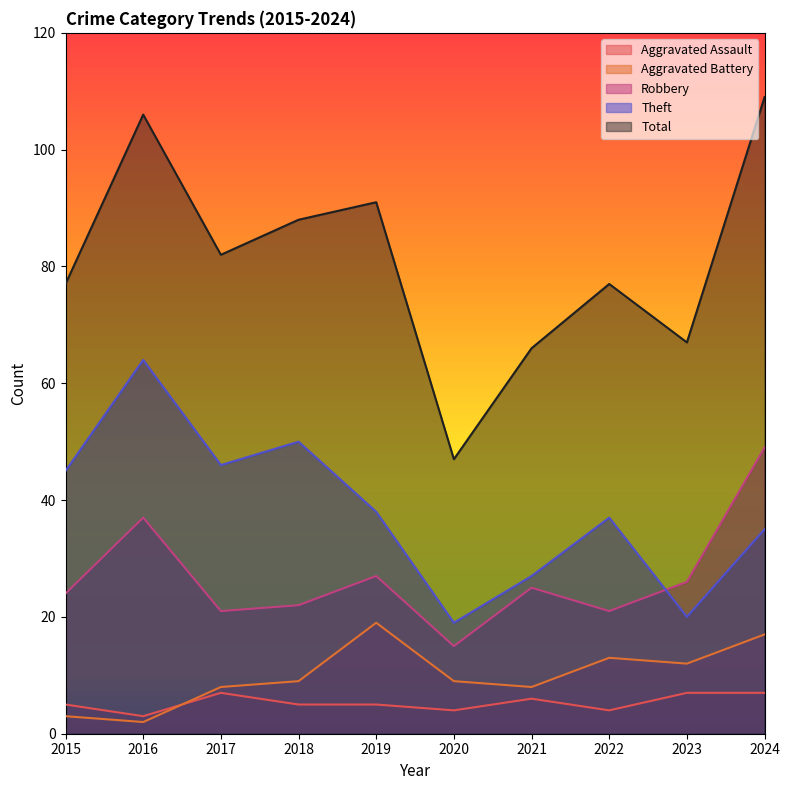

What is the total value across all series at 2016?

212